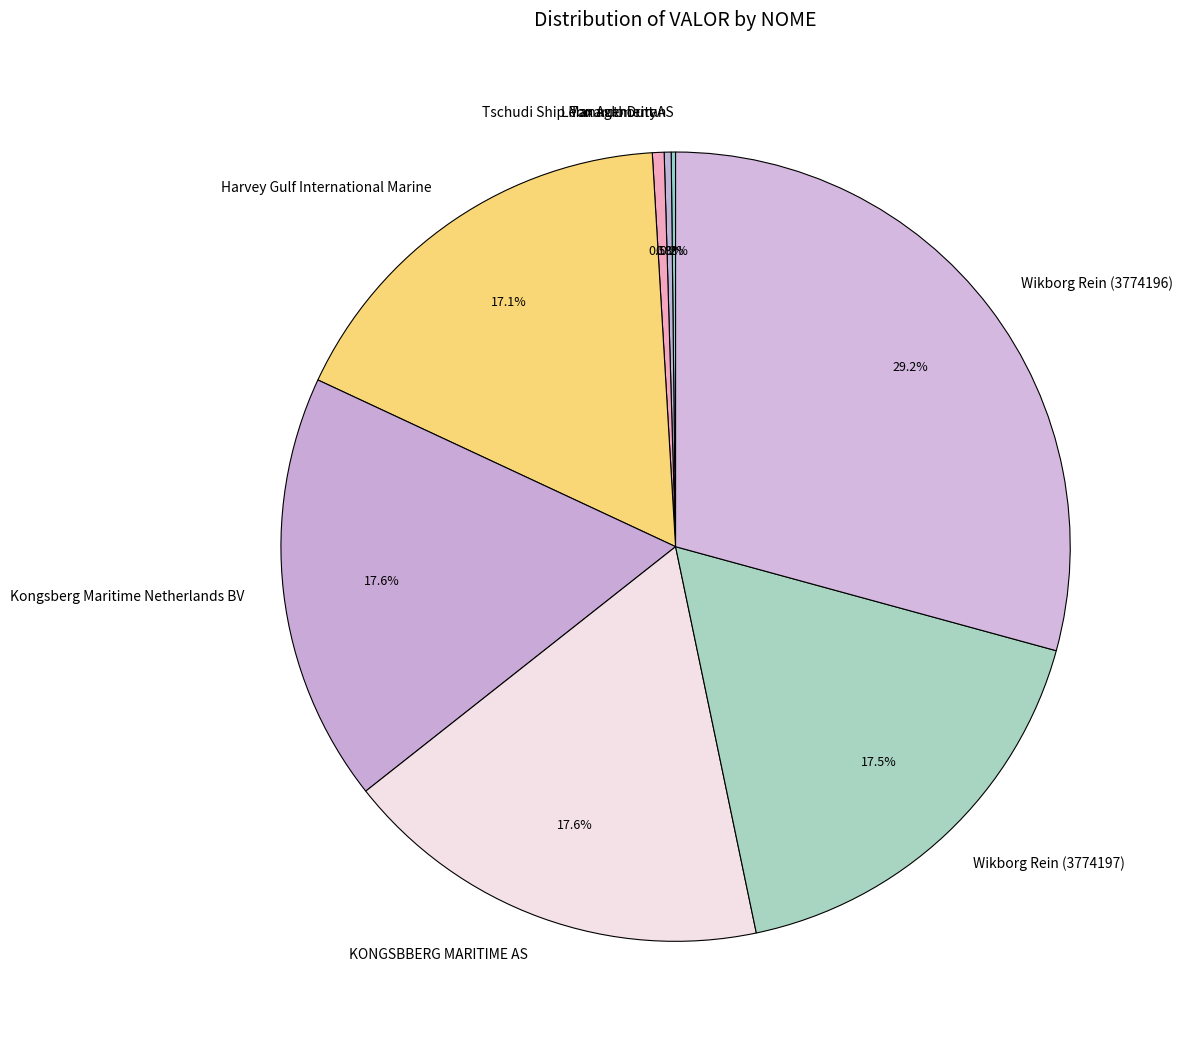

Between Leonardo Duran and Harvey Gulf International Marine, which is larger?

Harvey Gulf International Marine